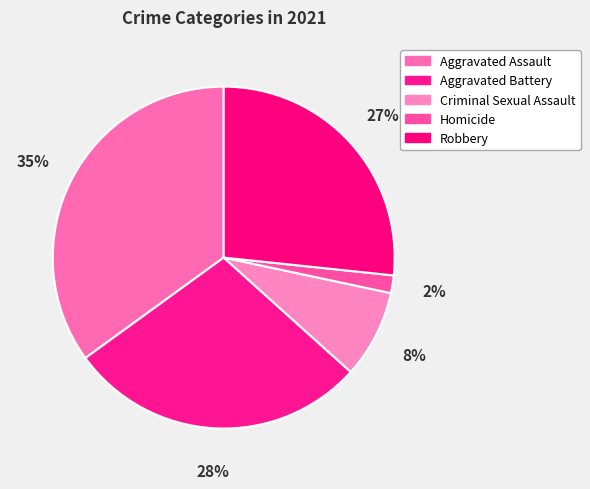

Which has a higher value, Robbery or Criminal Sexual Assault?

Robbery